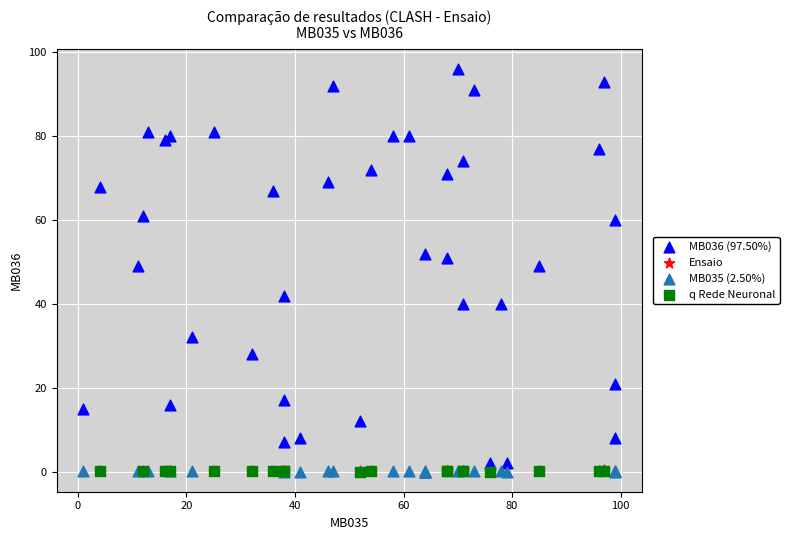

Which series has the largest Y range (max minus min)?

MB036 (97.50%)